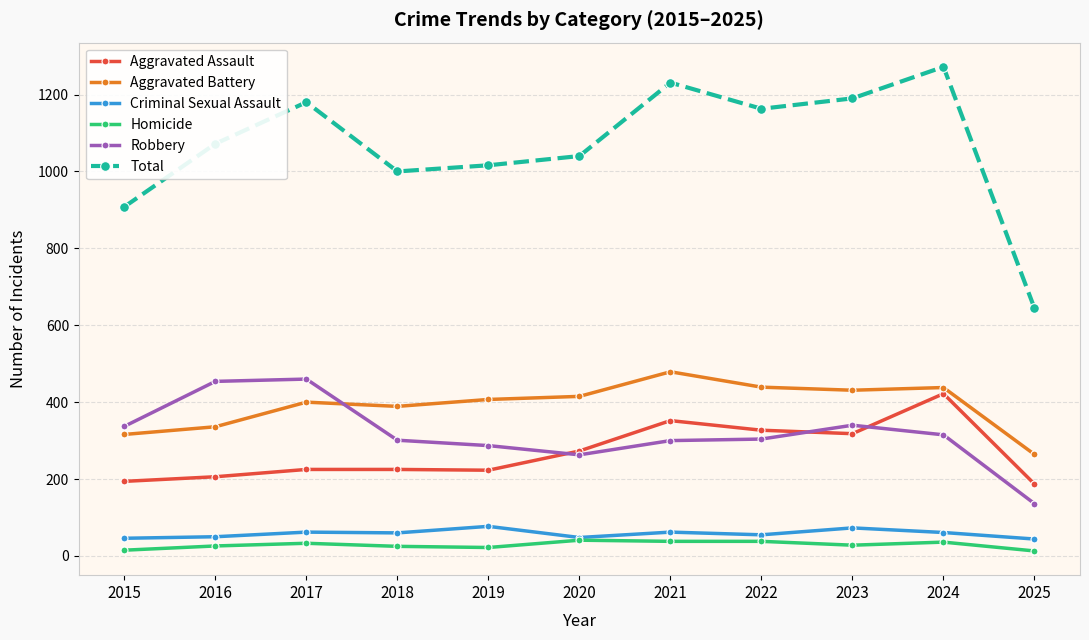

True or false: Aggravated Assault has a value of 333 at 2025.

False